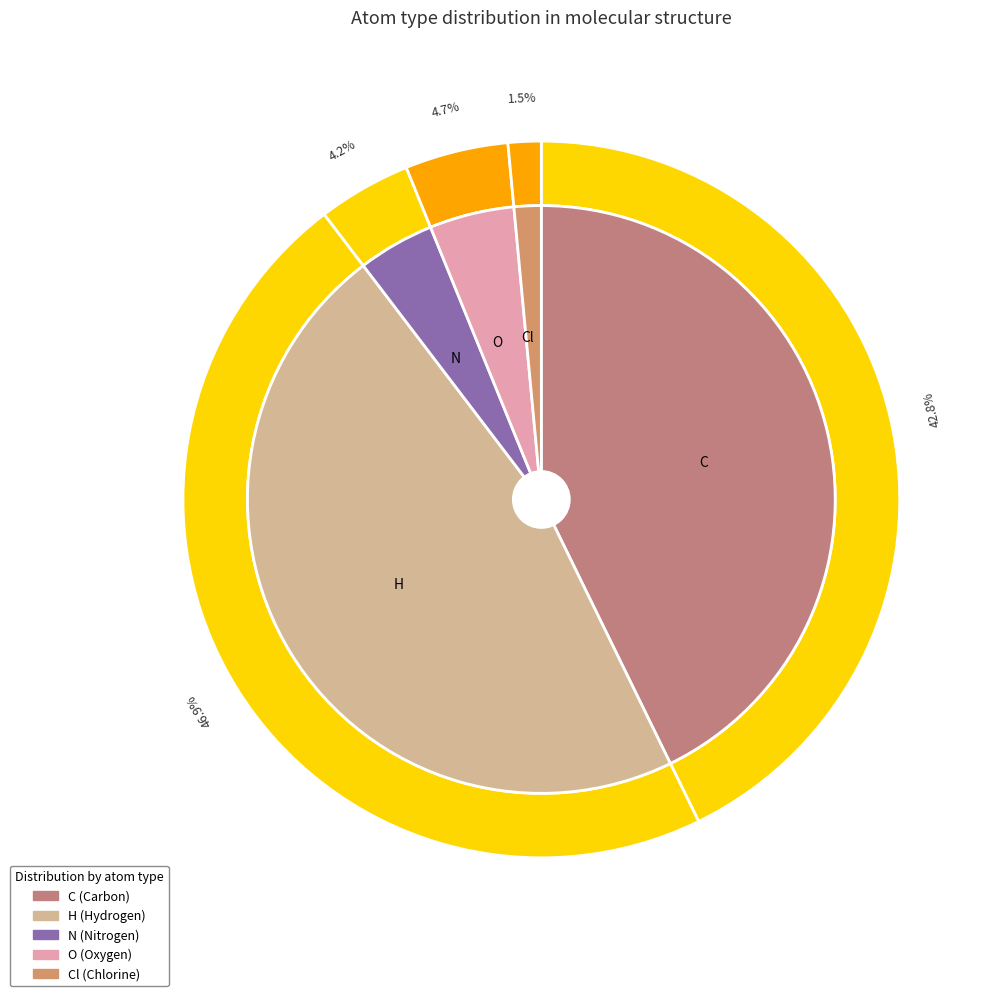

How many segments does this pie chart have?

5